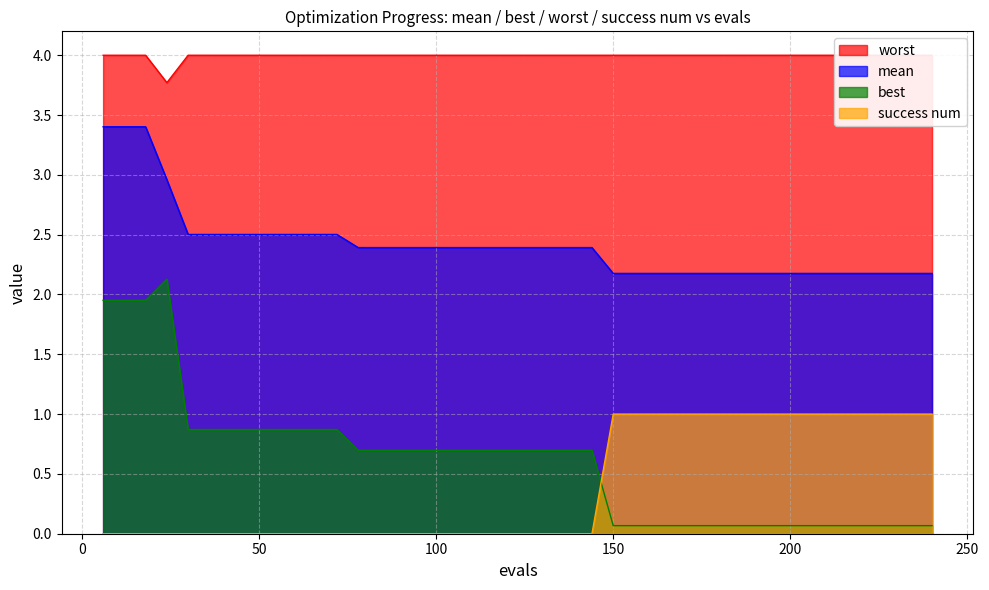

Which series ends up on top after the final intersection of best and success num?

success num